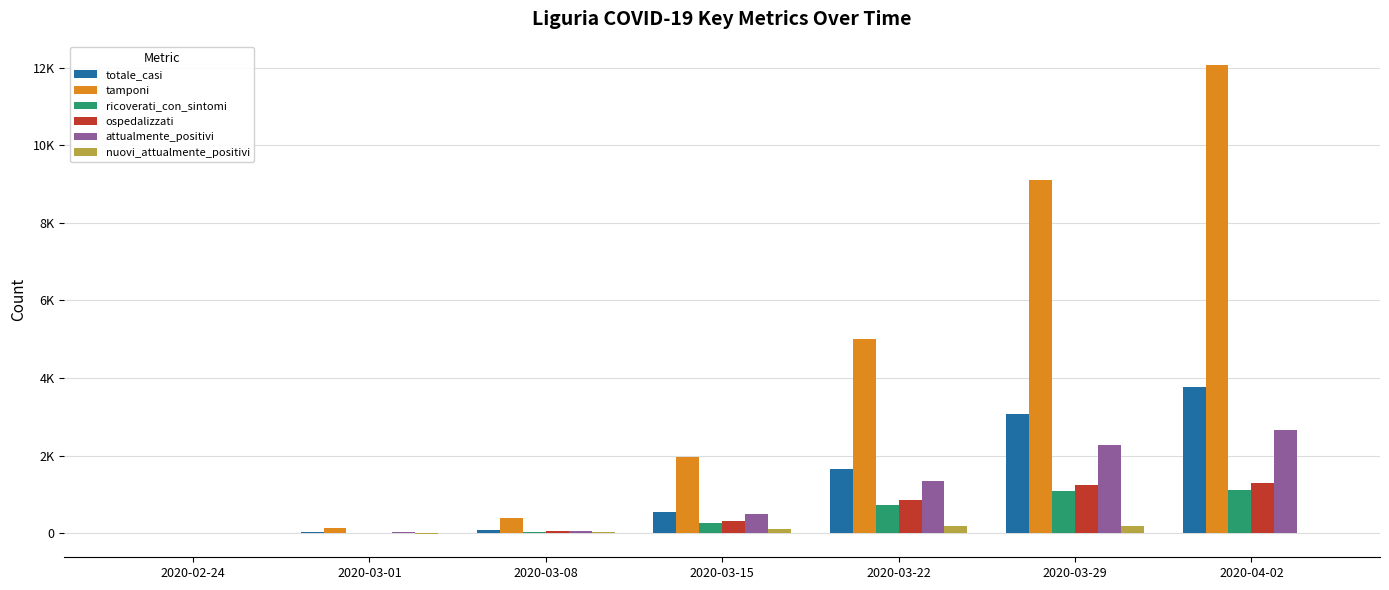

What is the greatest value displayed?

12069